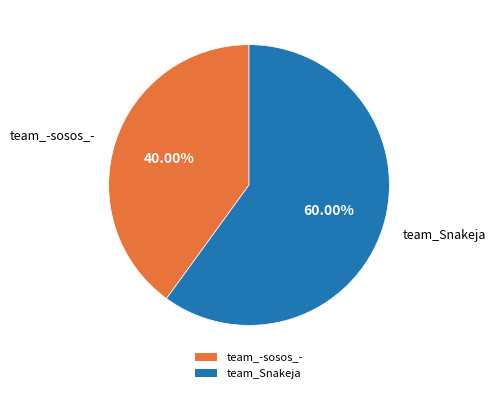

Approximately how many times larger is the value at team_-sosos_- compared to team_Snakeja?

0.7